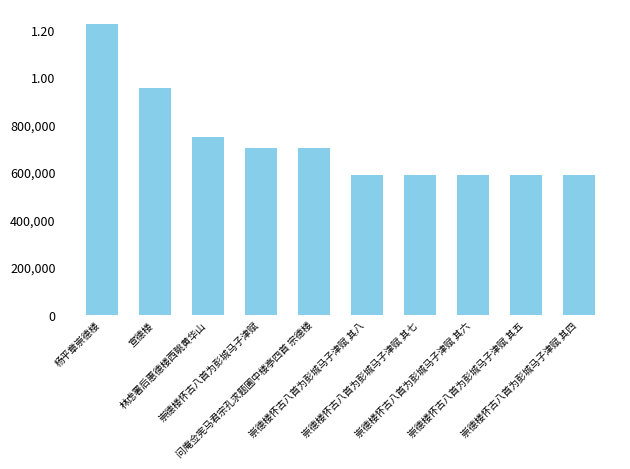

Rank the categories by value from lowest to highest.

崇德楼怀古八首为彭城马子津赋 其四, 崇德楼怀古八首为彭城马子津赋 其五, 崇德楼怀古八首为彭城马子津赋 其六, 崇德楼怀古八首为彭城马子津赋 其七, 崇德楼怀古八首为彭城马子津赋 其八, 崇德楼怀古八首为彭城马子津赋, 问庵佥宪马君宗孔求题圃中楼亭四首 宗德楼, 林虑署后惠德楼西眺黄华山, 宣德楼, 杨平章崇德楼